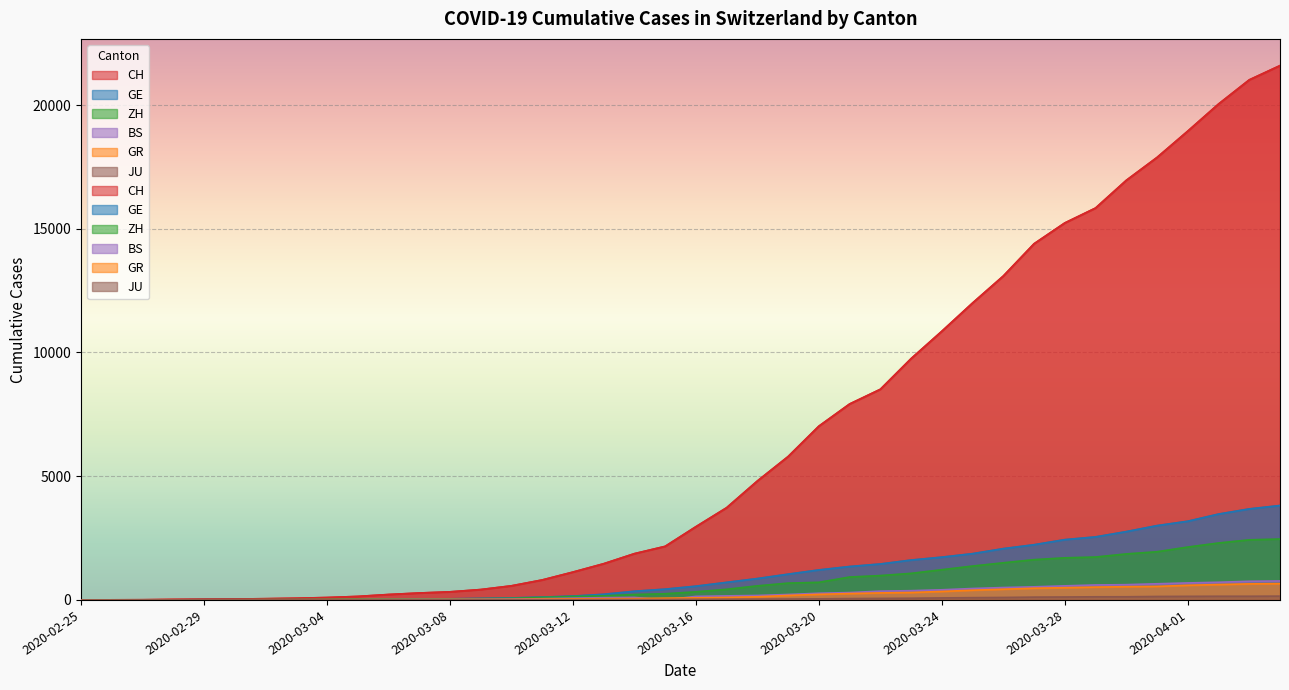

What are all the series names shown in the legend?

CH, GE, ZH, GR, BS, JU